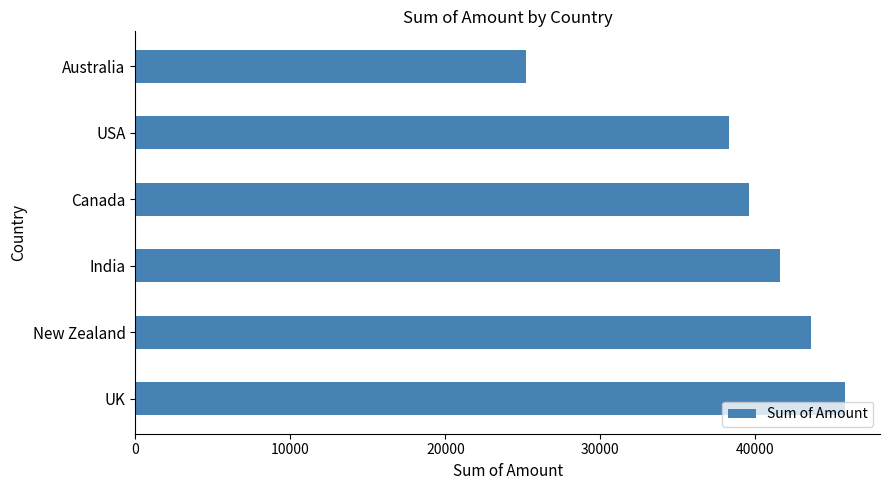

The value at New Zealand is 43568. True or false?

True